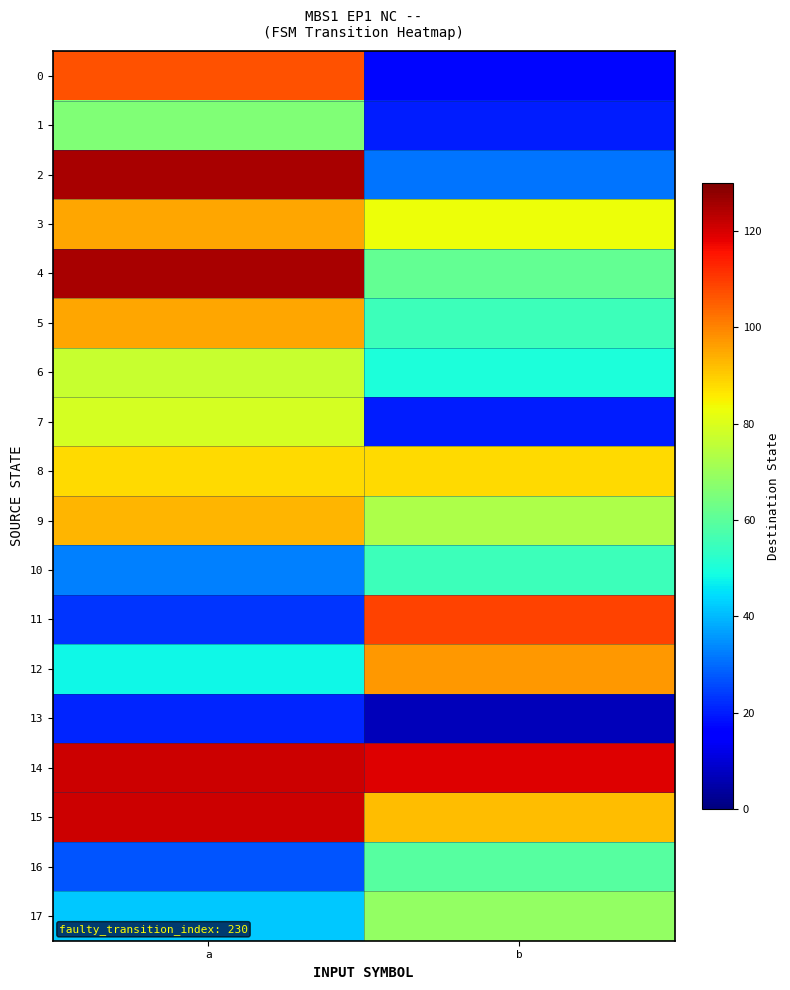

What is the spread (max minus min) of values at a?

104